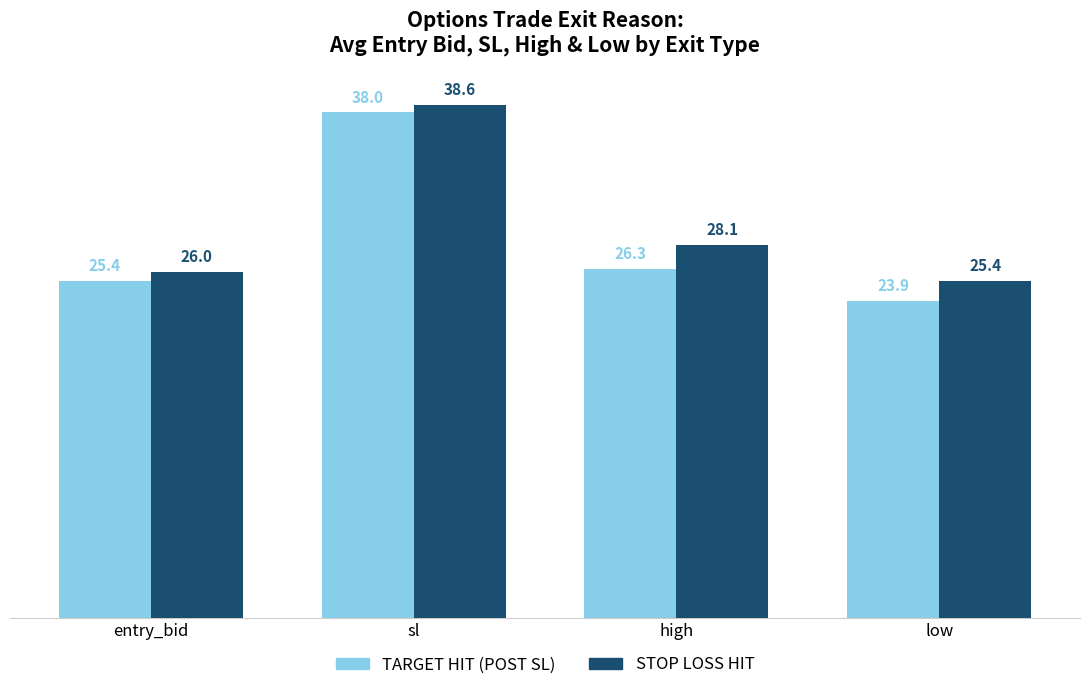

Read the STOP LOSS HIT value at entry_bid.

26.0